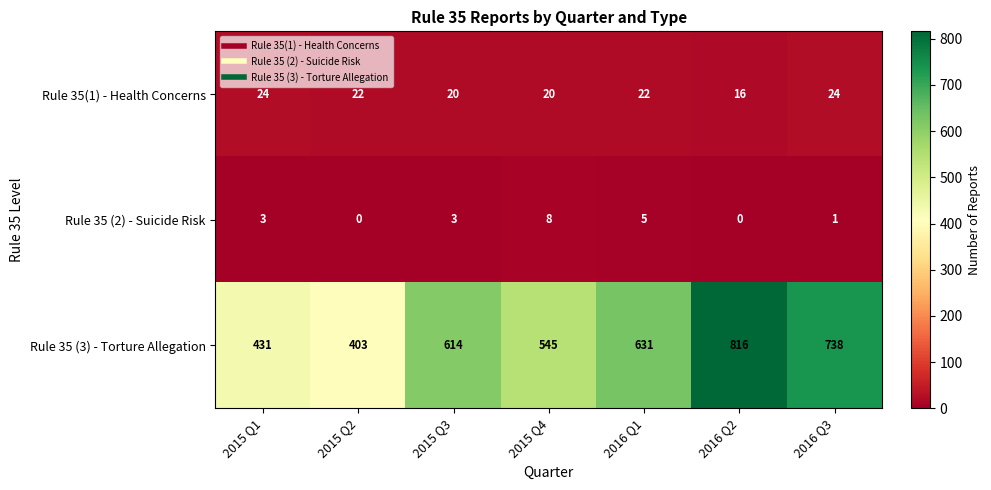

Rank the series at 2015 Q4 from lowest to highest value.

Rule 35 (2) - Suicide Risk, Rule 35(1) - Health Concerns, Rule 35 (3) - Torture Allegation